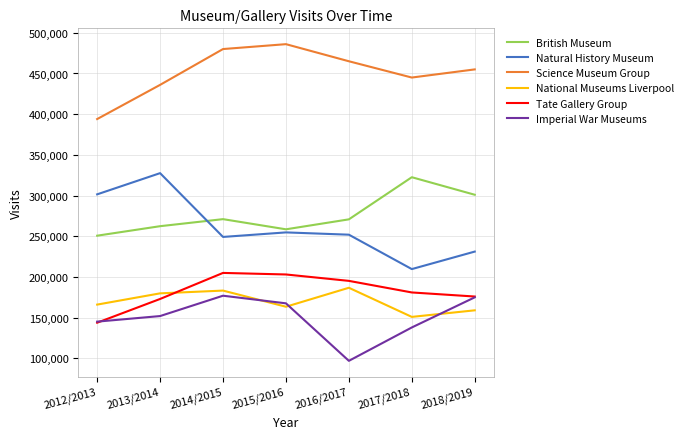

Which series has the largest total across all categories?

Science Museum Group